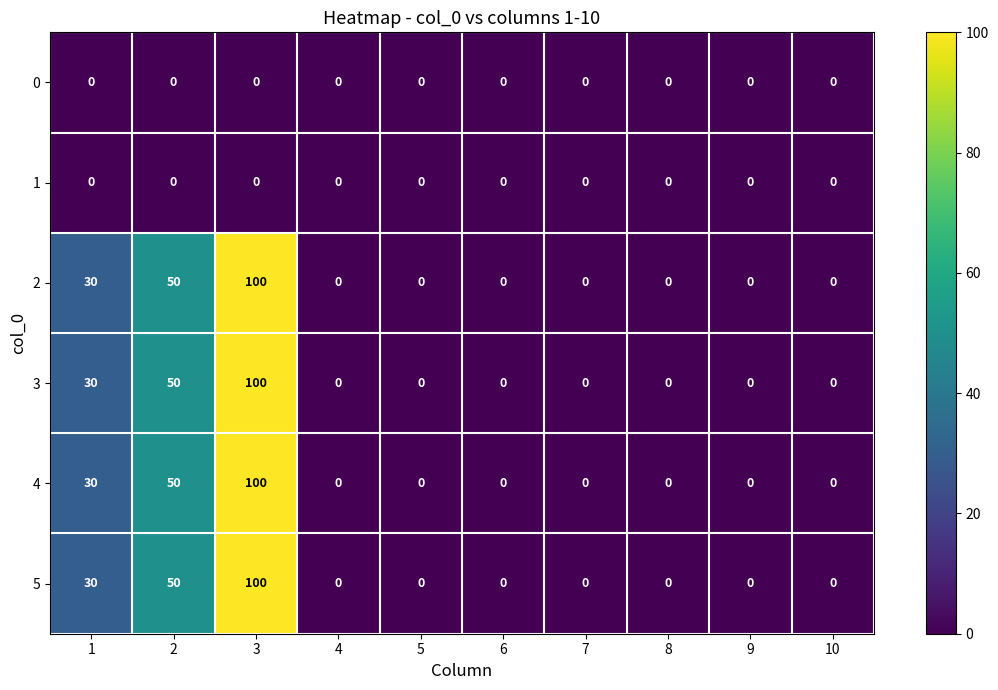

At how many categories does at least one series exceed 42?

2